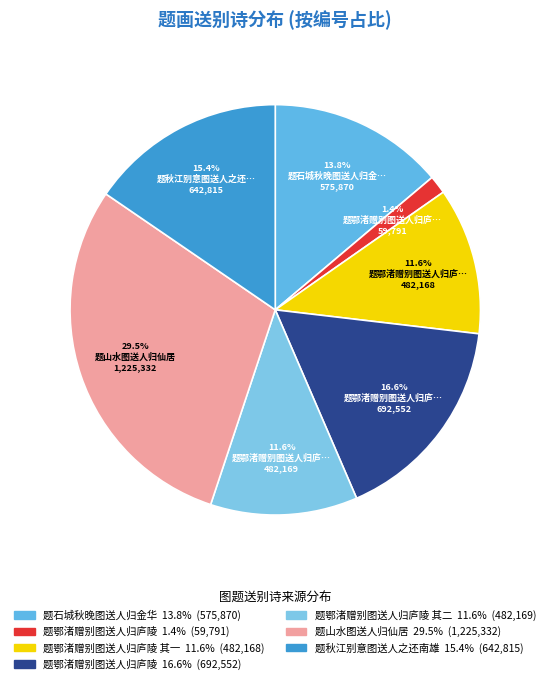

To the nearest percent, what is the average slice percentage?

14%